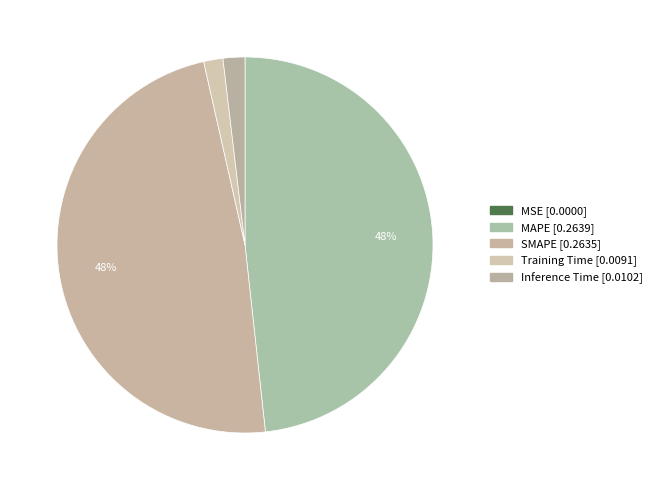

Which slice is the largest?

MAPE